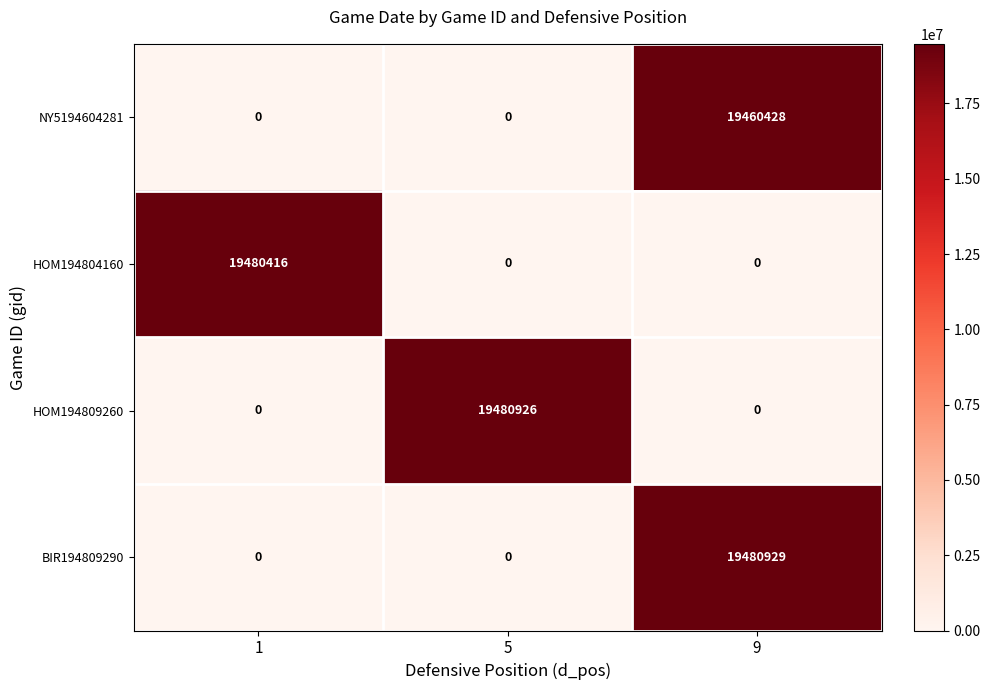

Reading left to right, what are all the values shown in this chart?

NY5194604281: 1=0	5=0	9=19460428
HOM194804160: 1=19480416	5=0	9=0
HOM194809260: 1=0	5=19480926	9=0
BIR194809290: 1=0	5=0	9=19480929